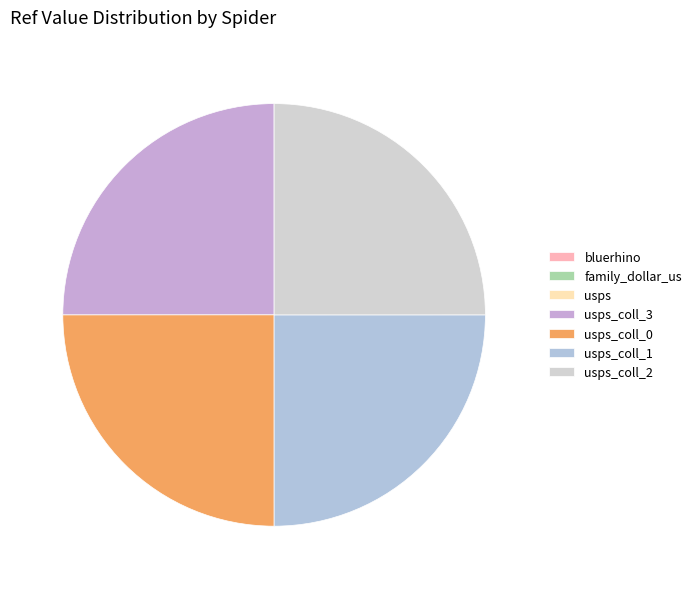

To the nearest percent, what is the average slice percentage?

14%